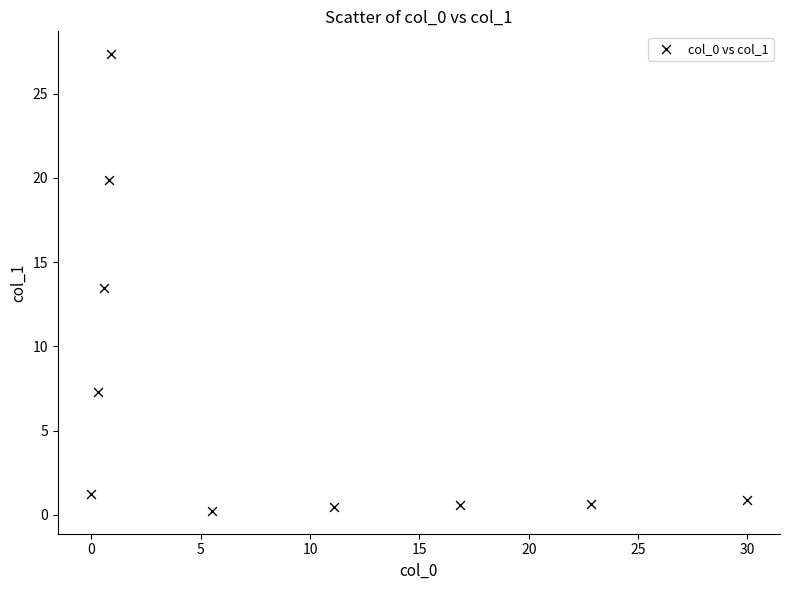

What is the range of Y values (max minus min)?

27.1